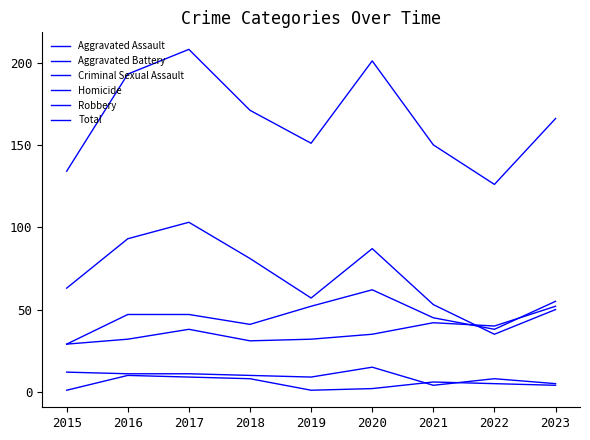

Does the chart have visible grid lines?

No